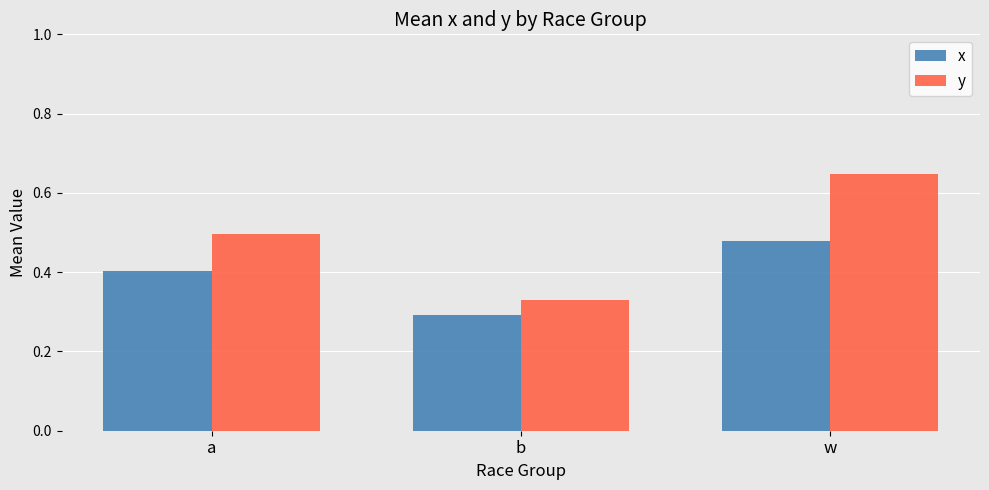

List the series in order of their overall mean, highest first.

y, x